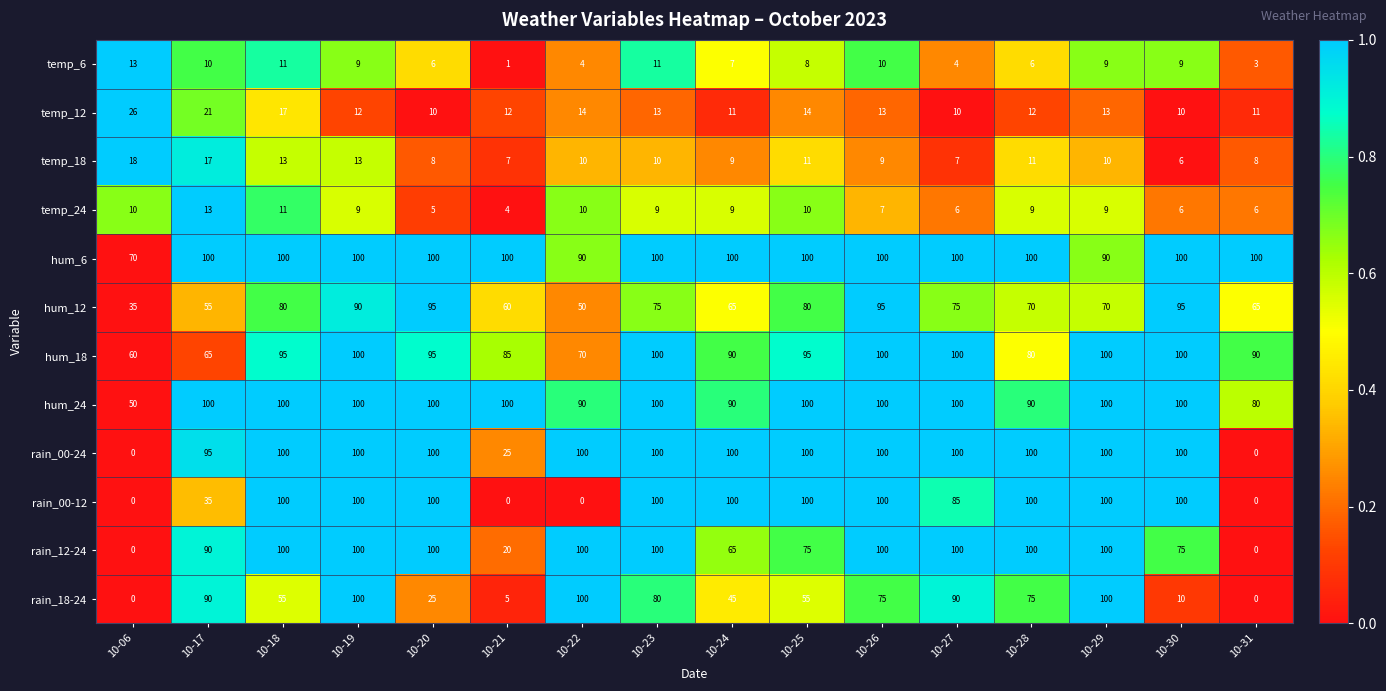

Which series has the largest total across all categories?

hum_6